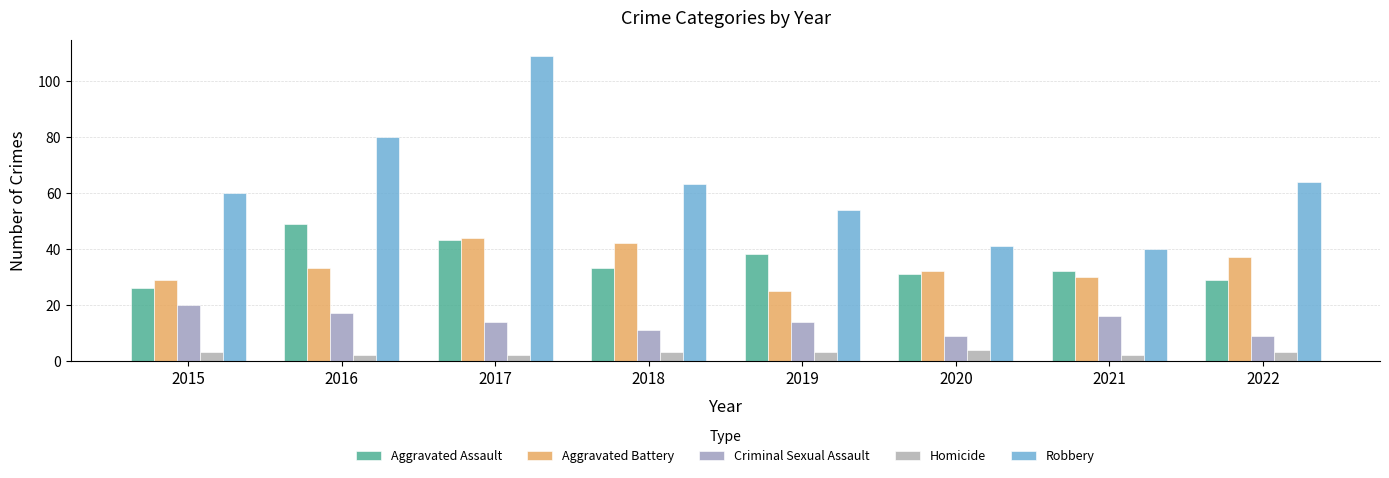

Where is Criminal Sexual Assault nearest to the value 14?

2017